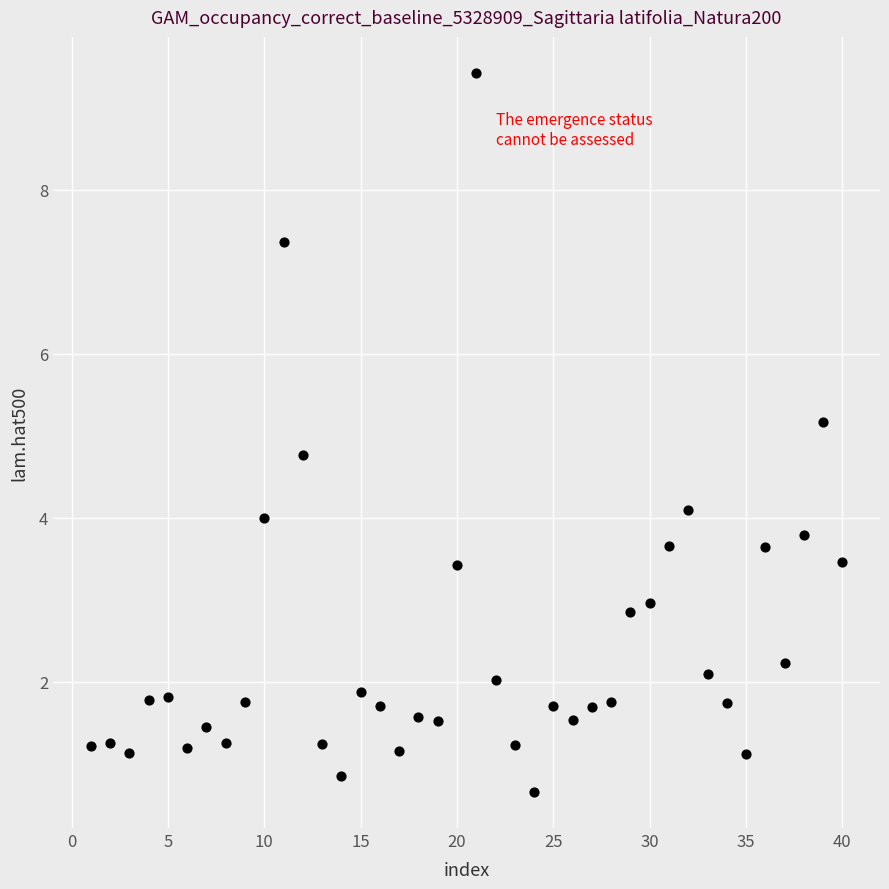

What is the range of X values (max minus min)?

39.0